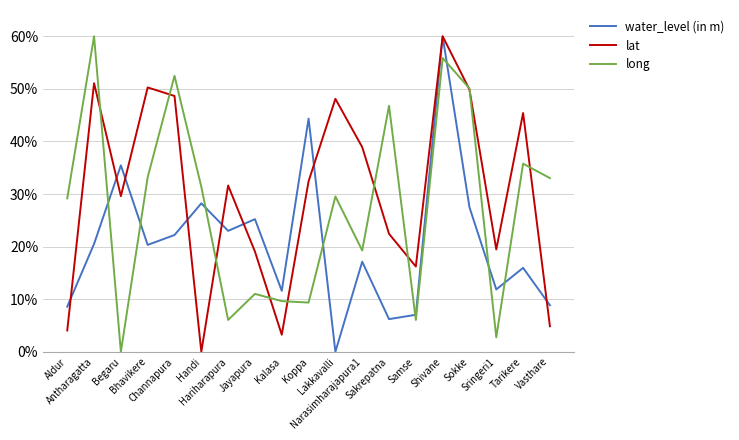

True or false: lat and water_level (in m) intersect in this chart.

True